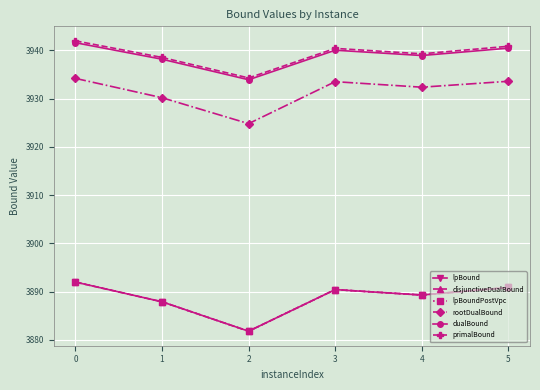

True or false: primalBound and dualBound cross at least once.

False